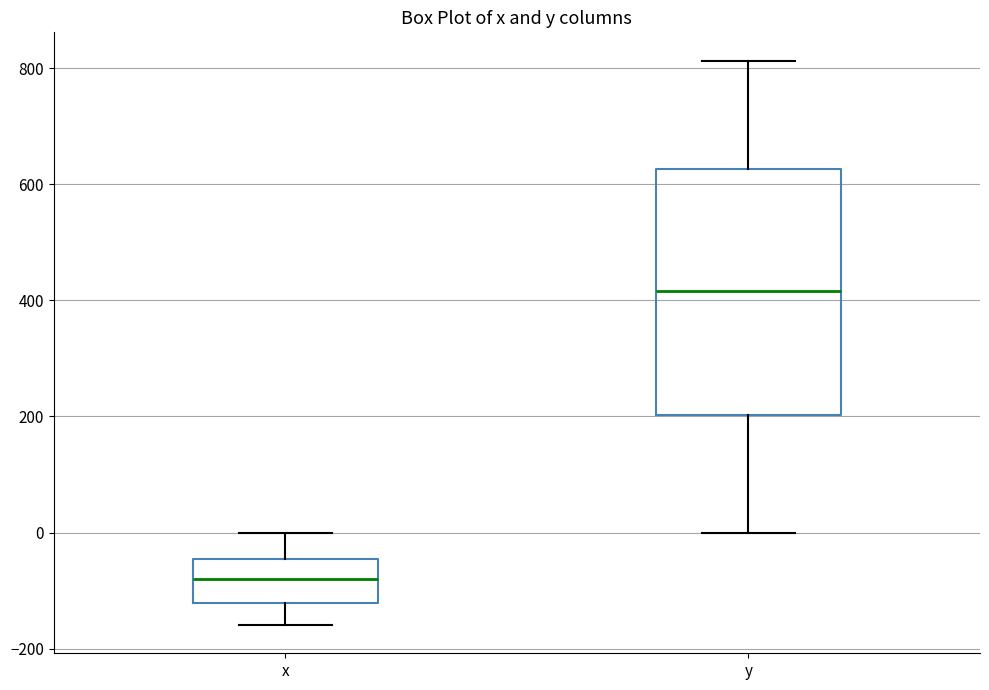

Which box is the tallest, from its lower edge to its upper edge?

y